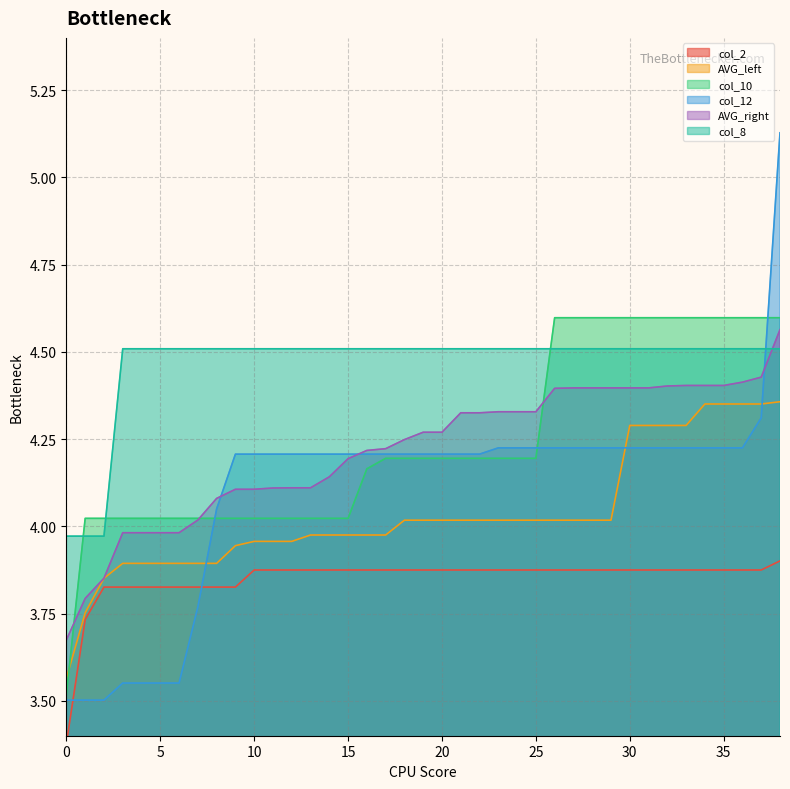

How many lines are shown in the chart?

6